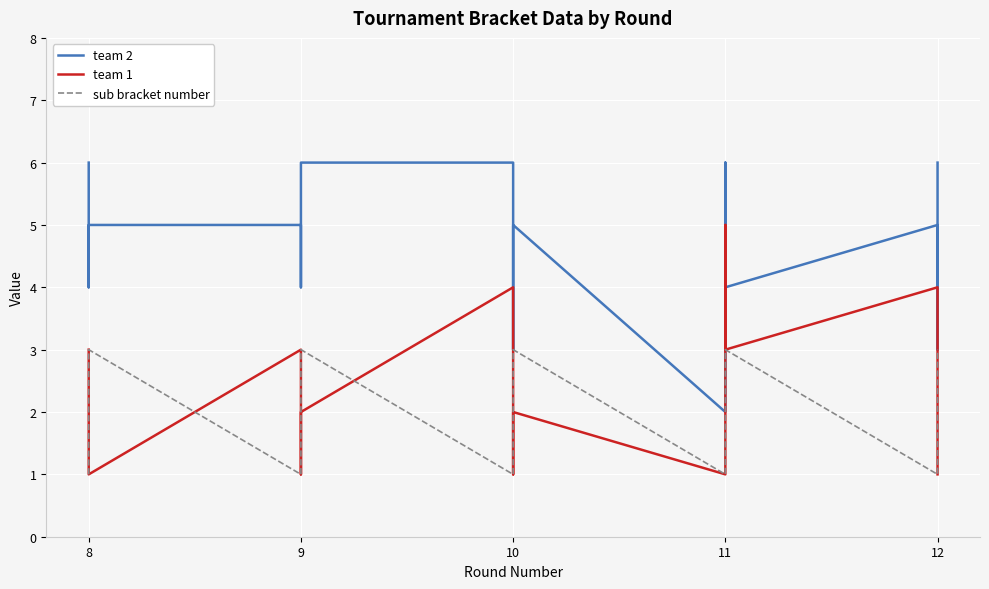

How many lines are shown in the chart?

3